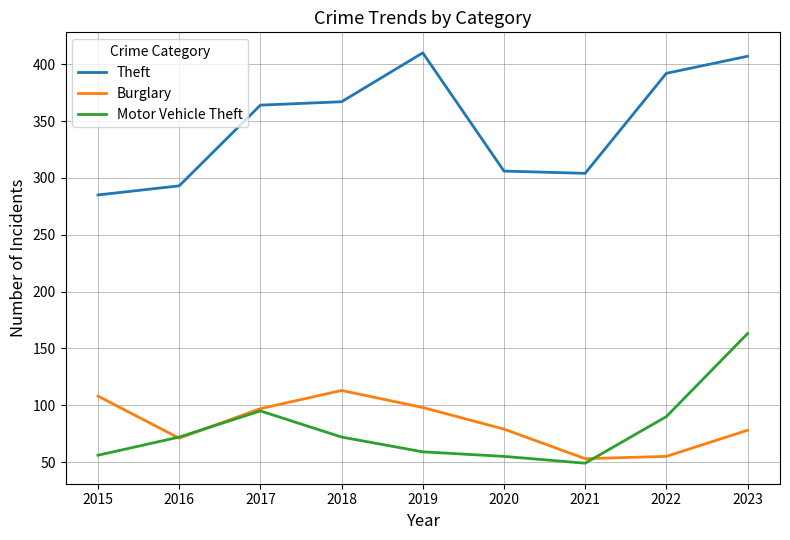

How many interior local valleys does the Motor Vehicle Theft series have?

1